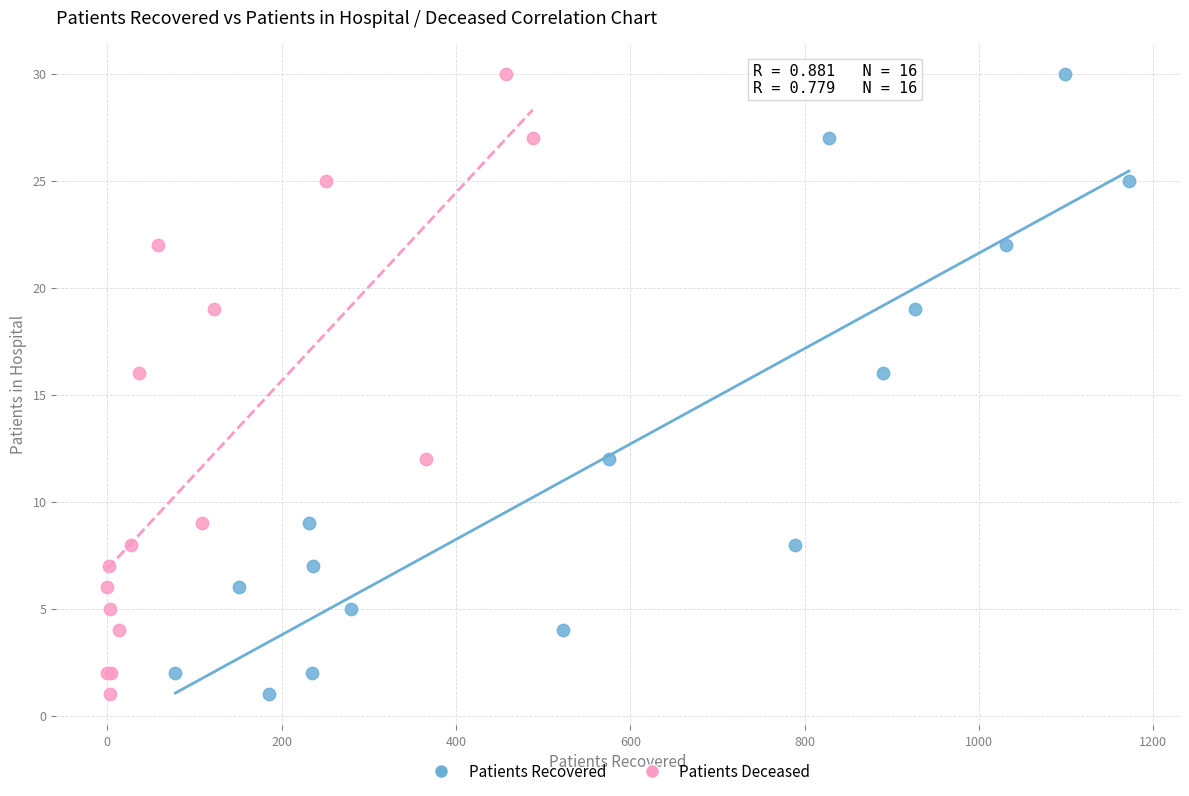

What are all the series names shown in the legend?

Patients Recovered, Patients Deceased